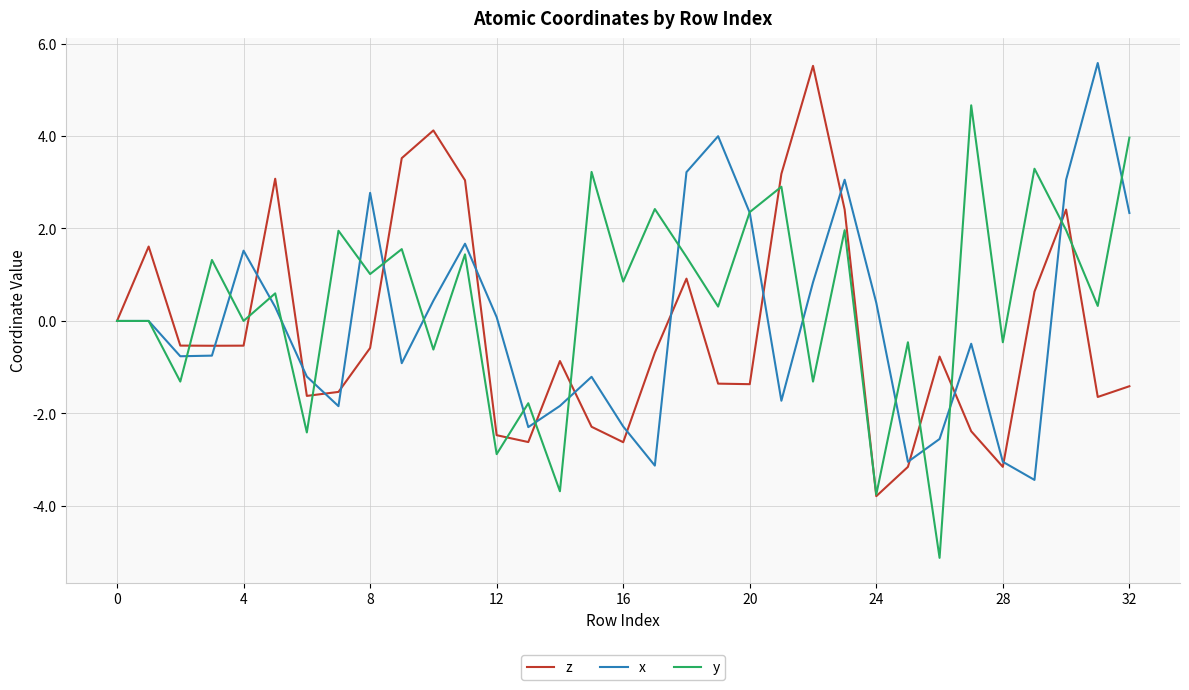

Which series has the largest range (max minus min)?

y